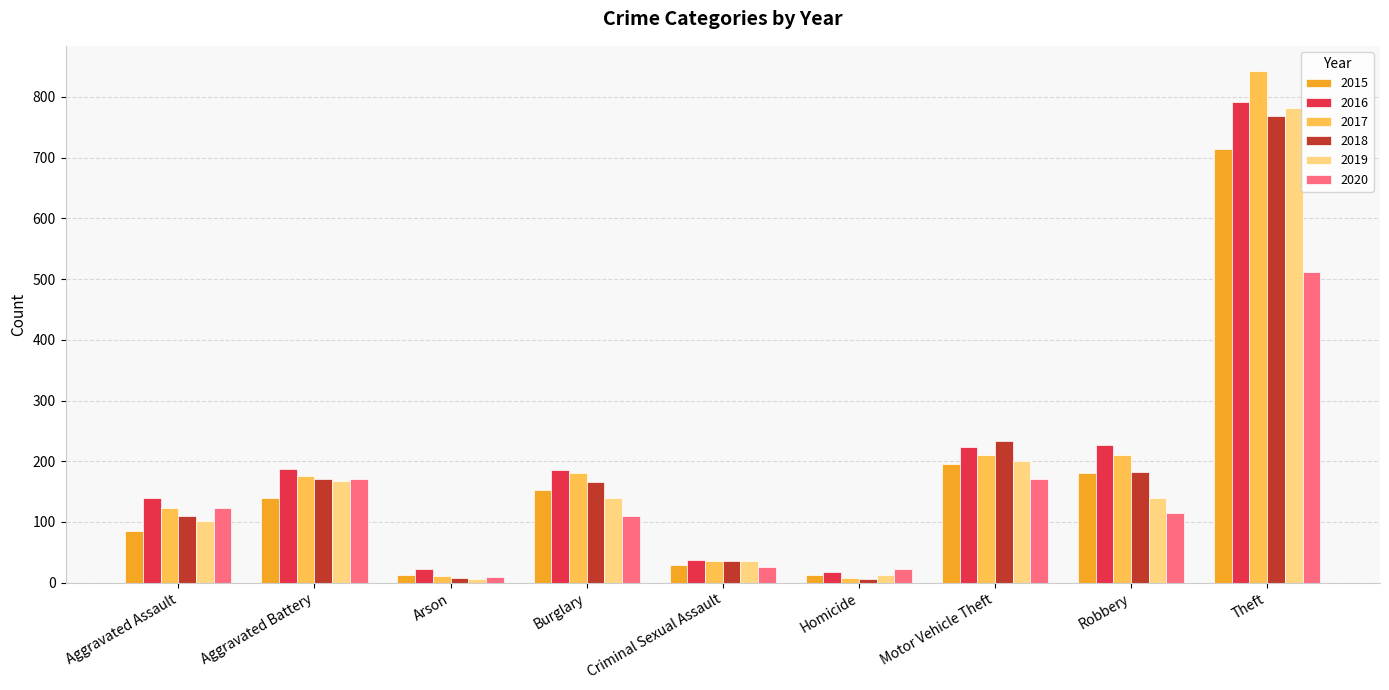

At which category does the chart reach its peak across all series?

Theft